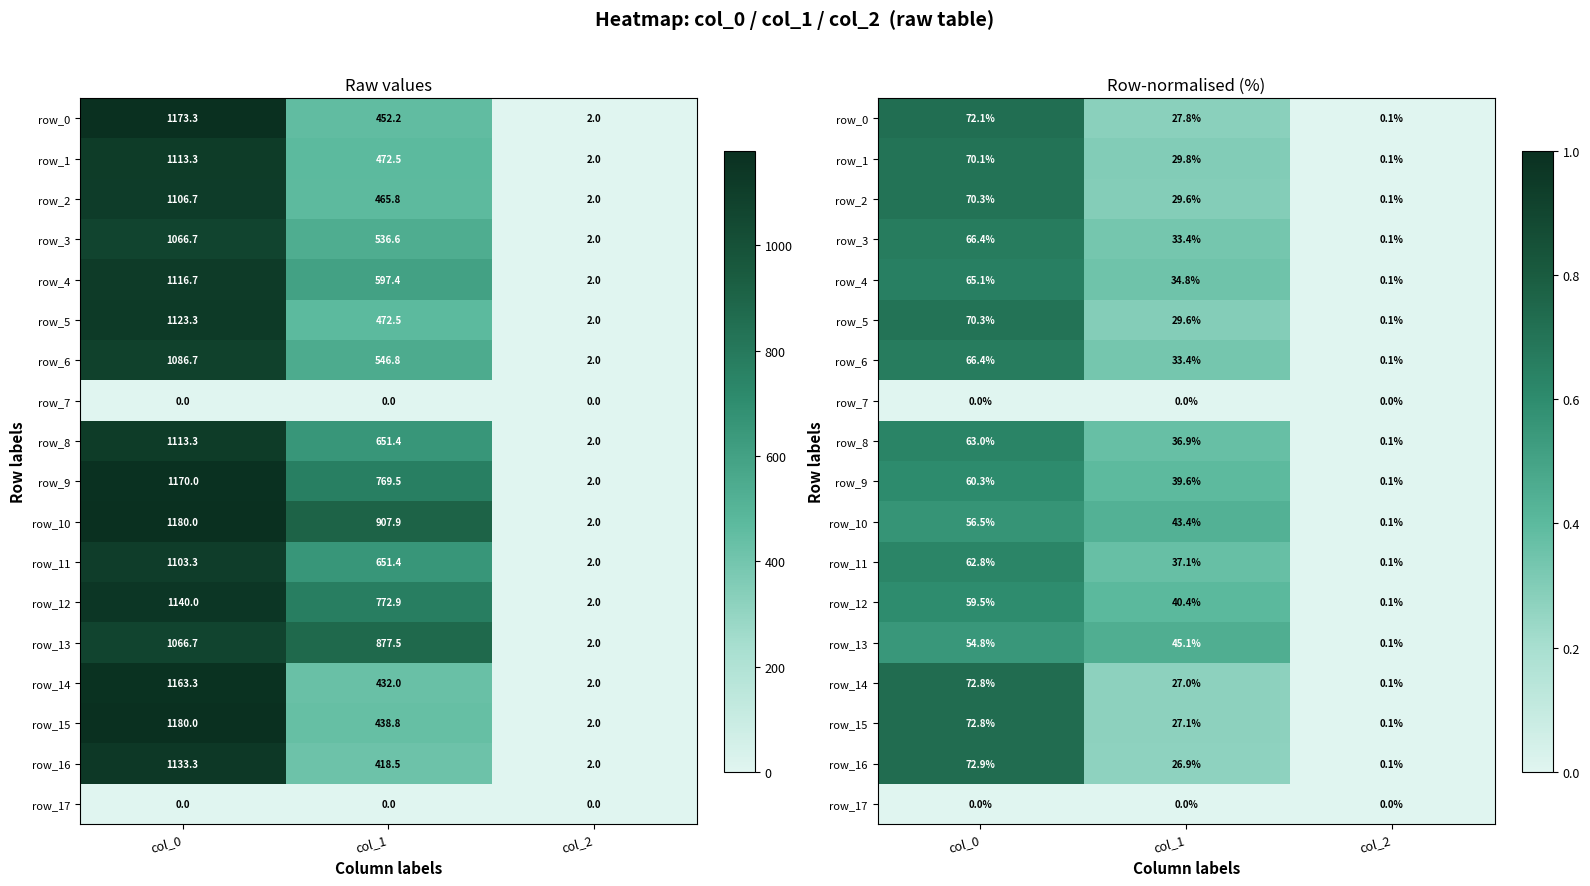

Between col_0 and col_2, which is larger?

col_0